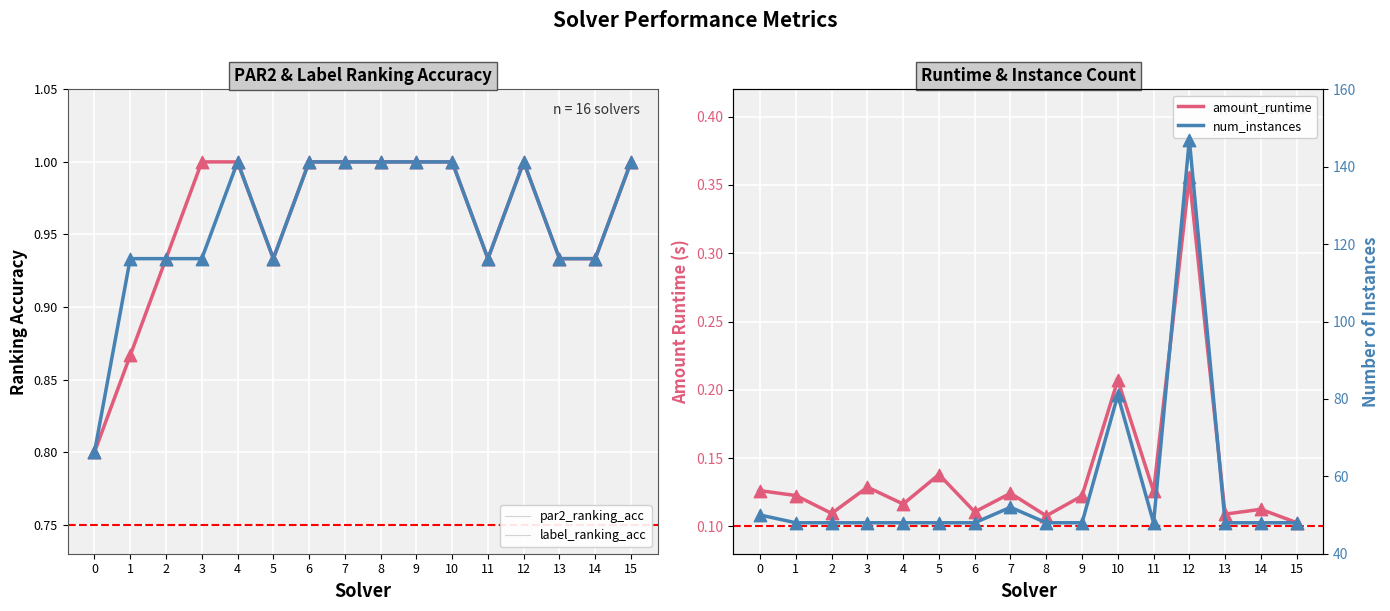

Which series has the largest total across all categories?

num_instances